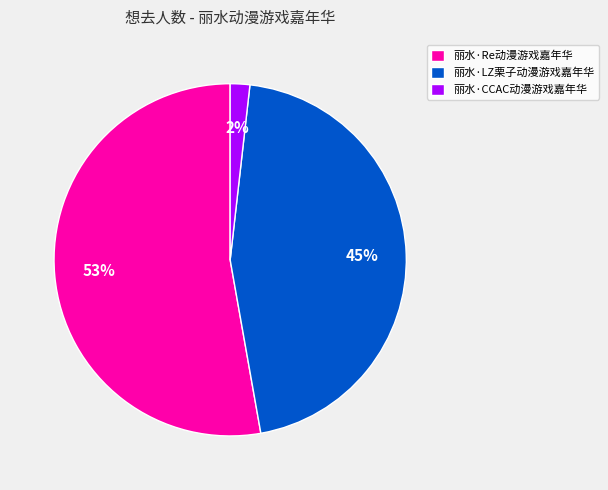

Rank the categories by value from highest to lowest.

丽水·Re动漫游戏嘉年华, 丽水·LZ栗子动漫游戏嘉年华, 丽水·CCAC动漫游戏嘉年华